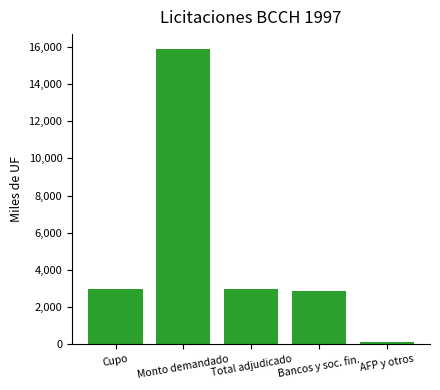

What is the difference between the maximum and minimum values?

15760